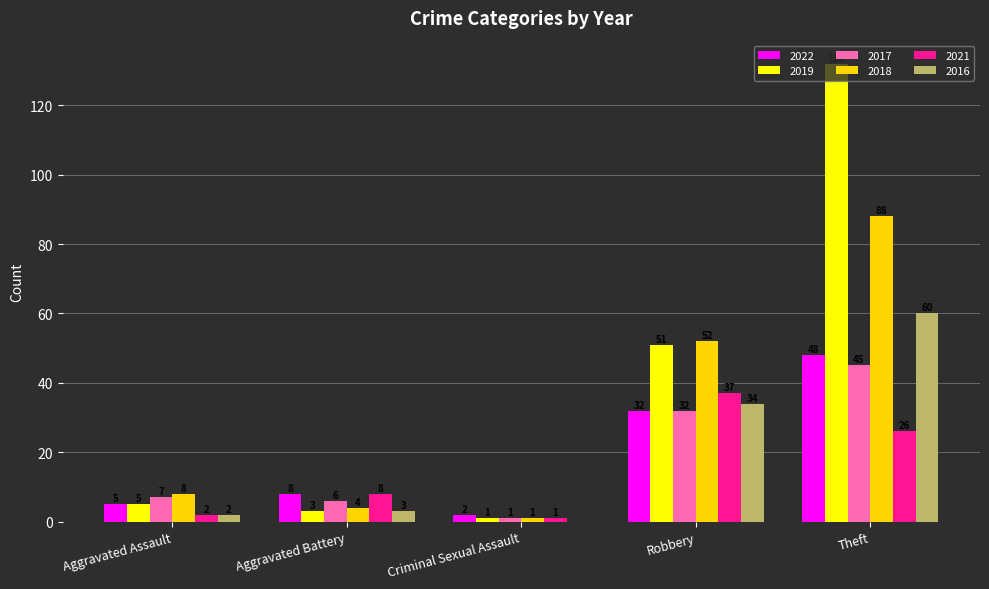

Which category has the highest value in the 2018 series?

Theft